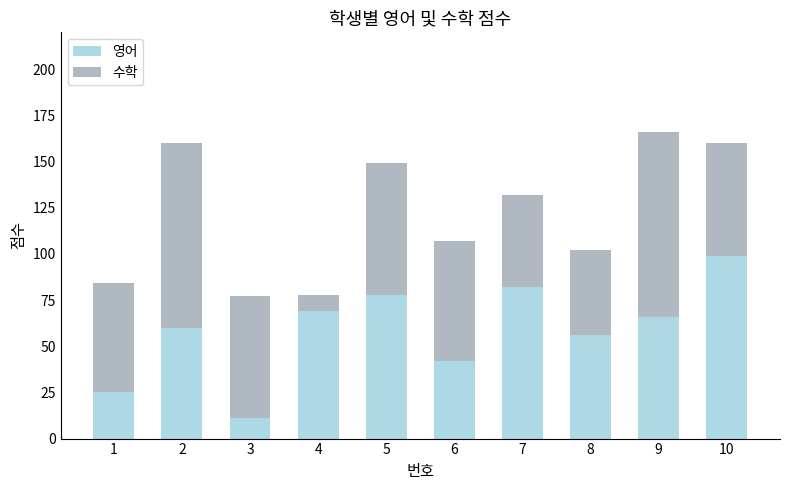

How many distinct data groups are displayed?

2